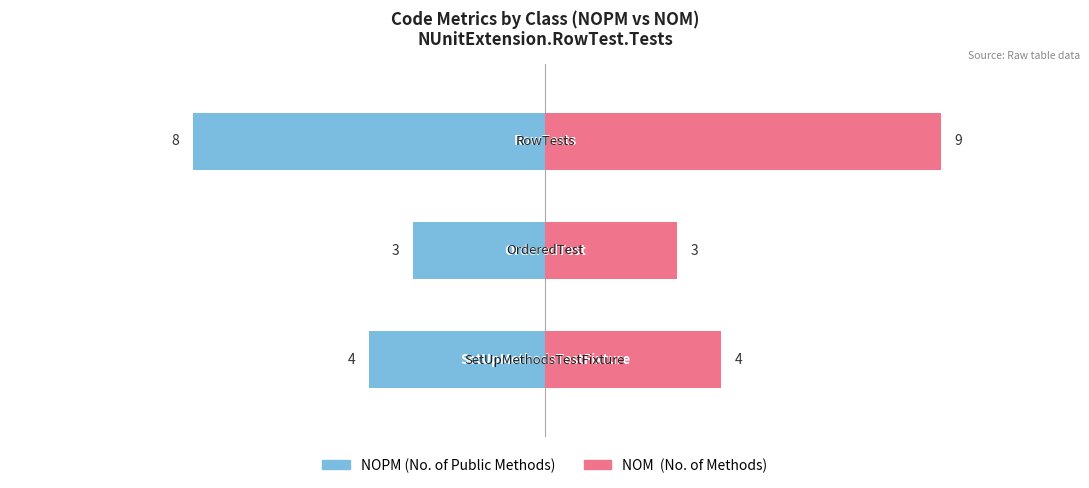

Which series has the widest spread of values?

NOM